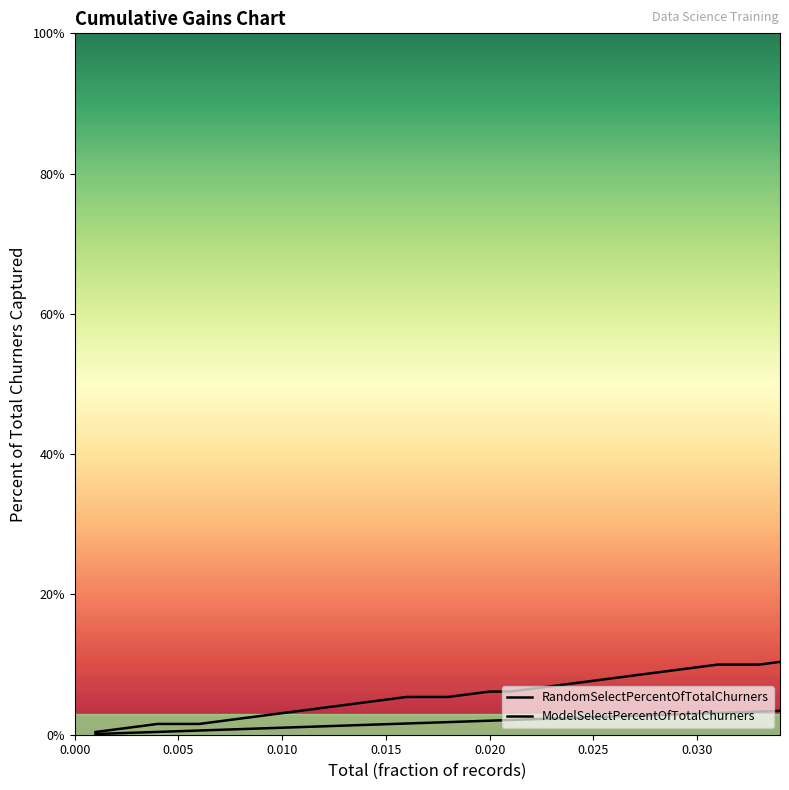

Does the chart display data point markers on the line(s)?

No